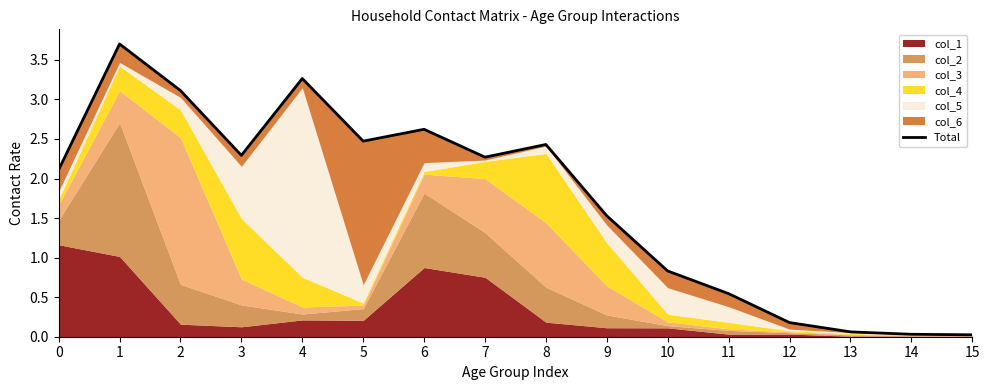

Reading left to right, extract all data points from this chart.

2.1	3.7	3.1	2.3	3.3	2.5	2.6	2.3	2.4	1.5	0.8	0.5	0.2	0.1	0.0	0.0